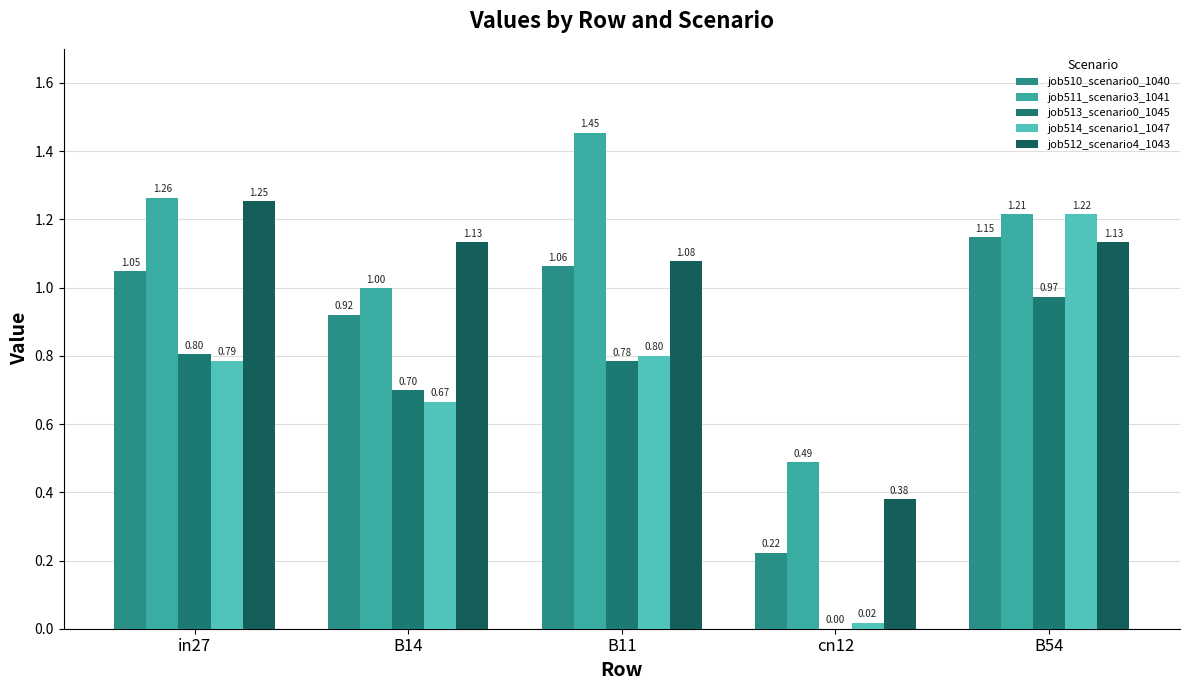

What position from the left is B11?

3